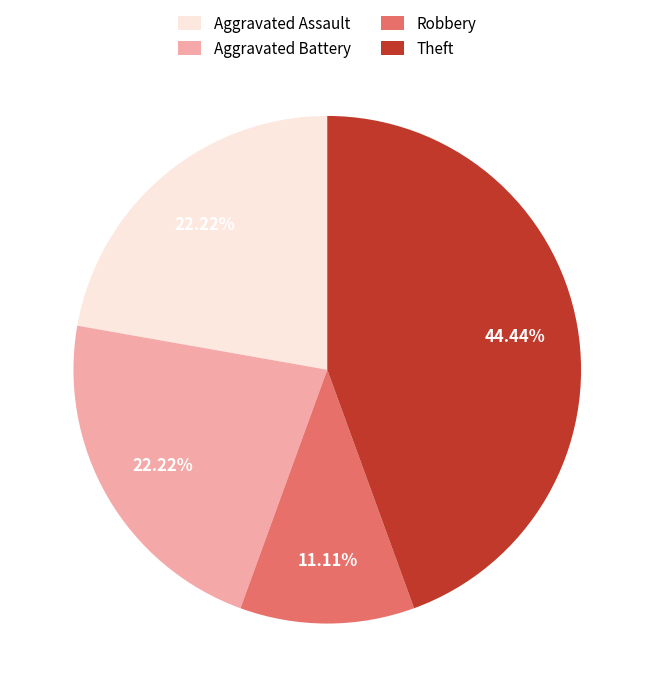

To the nearest percent, what percentage of the pie is Aggravated Assault?

22%